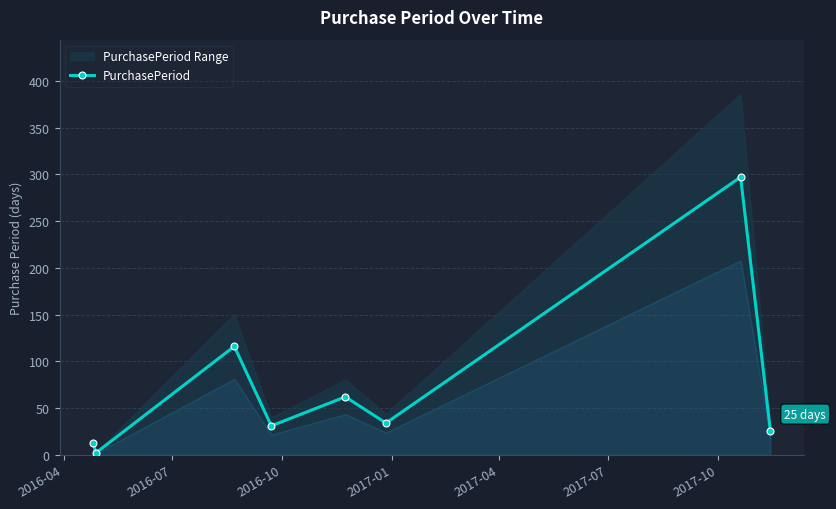

Reading left to right, list all the values displayed in this chart.

13	2	116	31	62	34	297	25